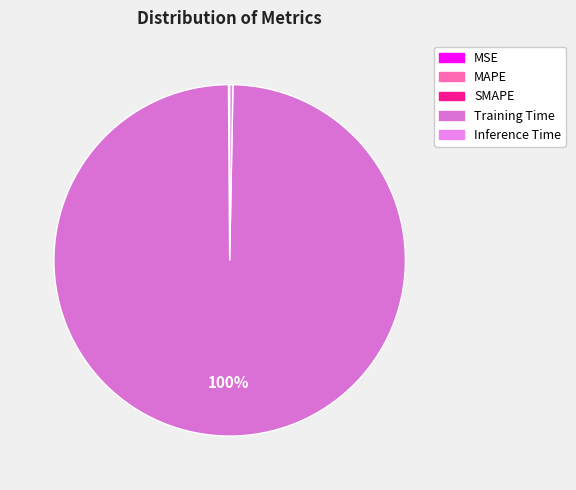

Which slice represents more than half of the pie?

Training Time